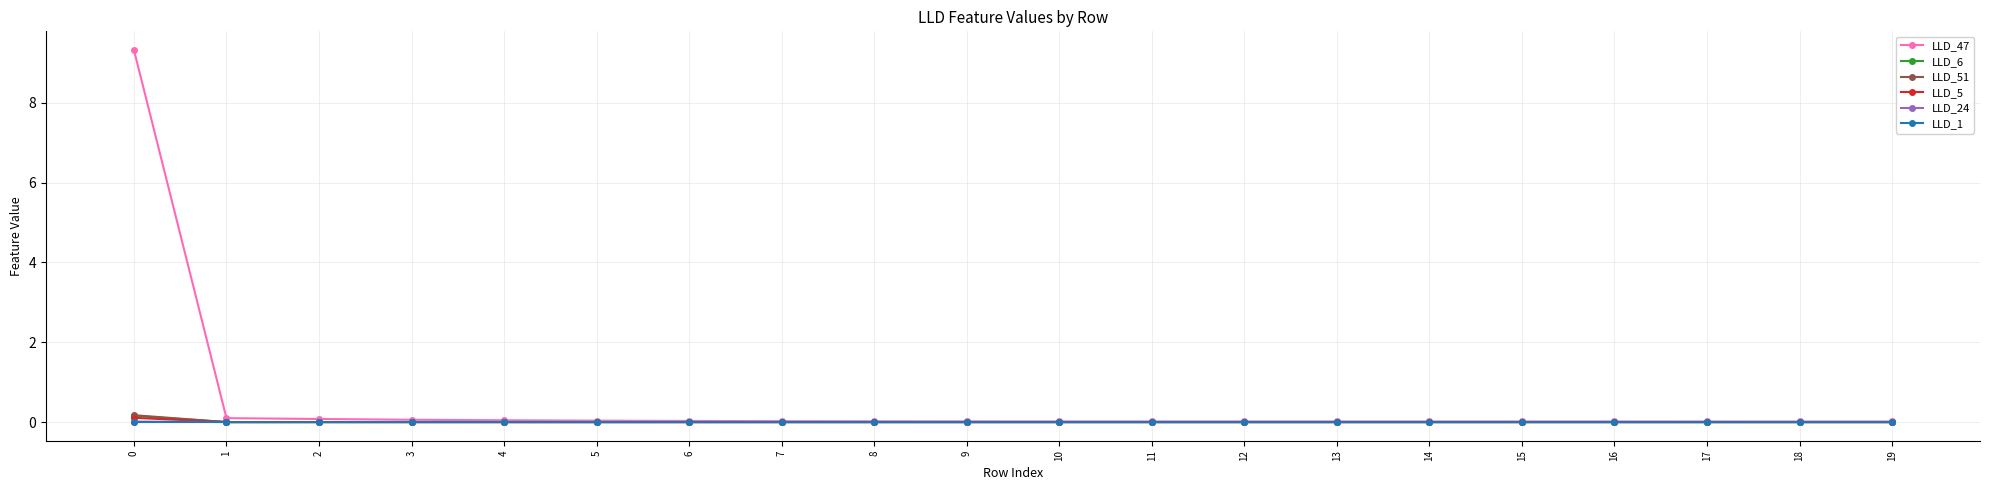

Which series has the widest spread of values?

LLD_47